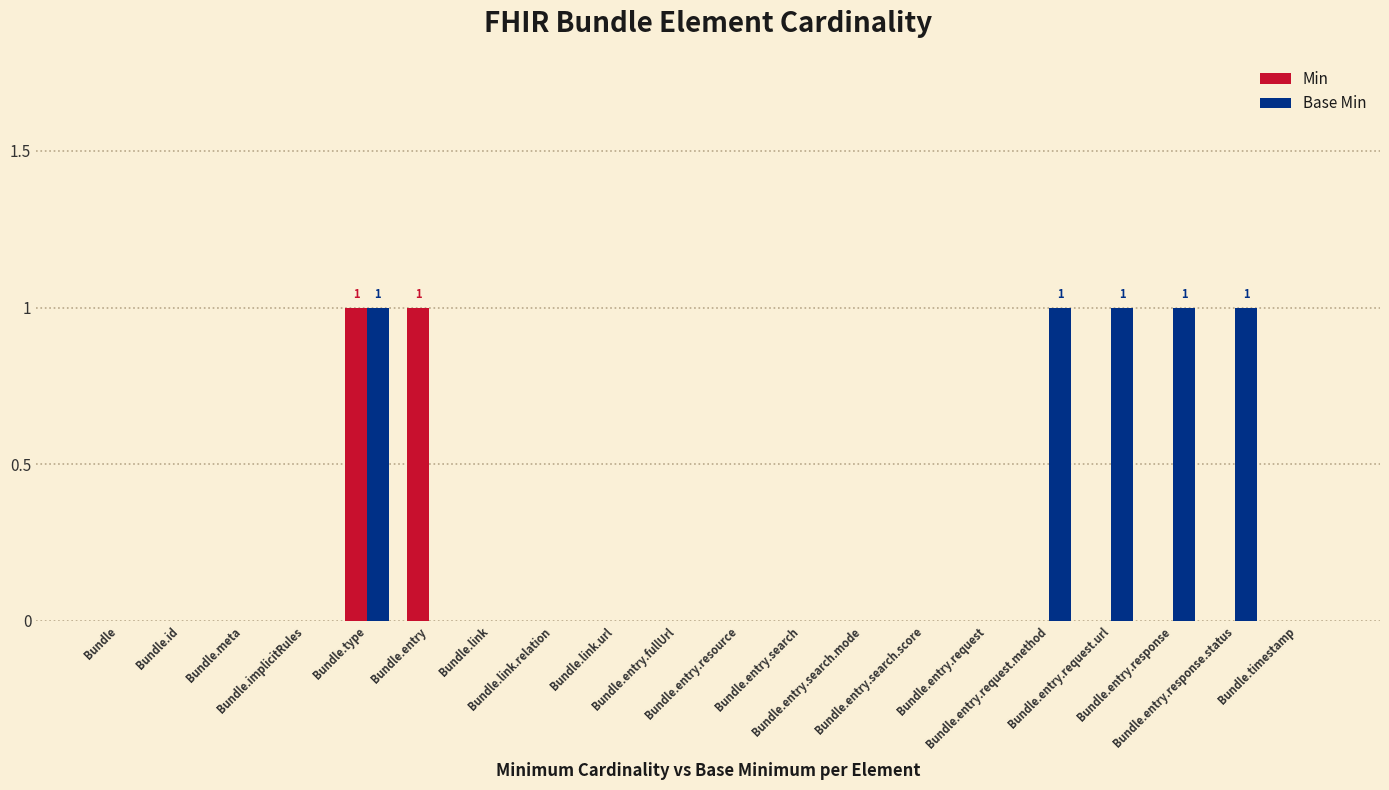

What is the sum of the Base Min values at Bundle.link.relation and Bundle.type?

1